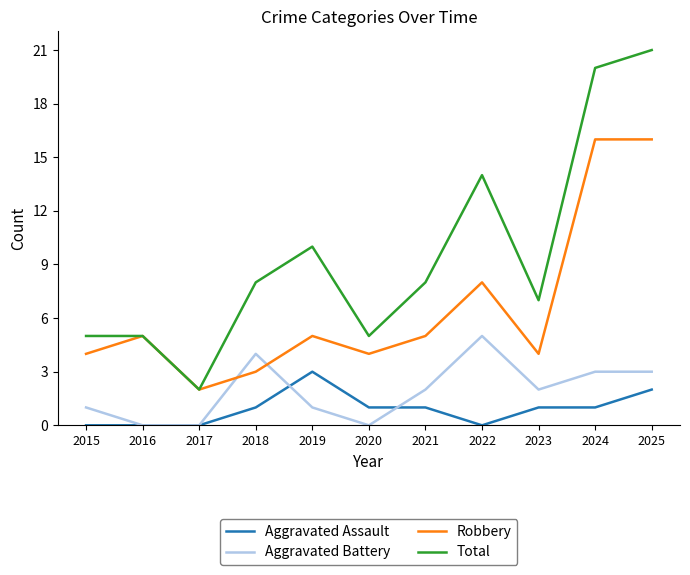

How many intersections are there between Aggravated Battery and Robbery?

2